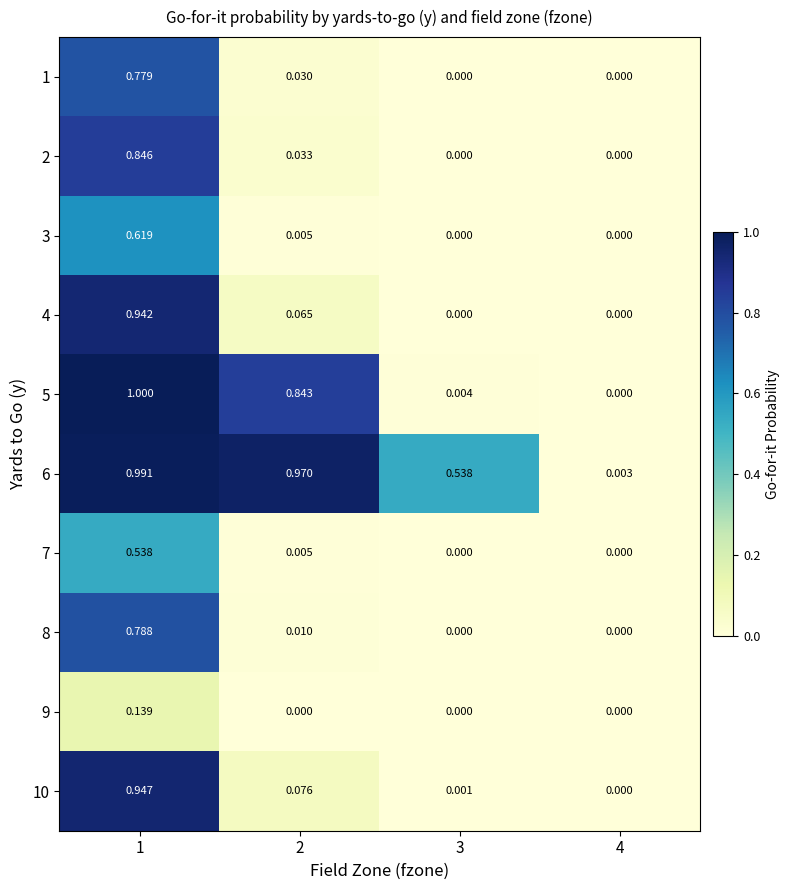

Is the value of 5 at 3 greater than the value of 6 at 3?

No